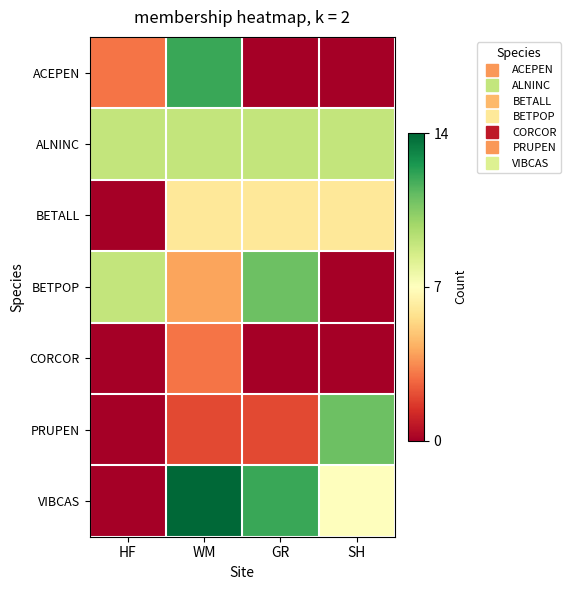

Which series has the largest total across all categories?

ALNINC